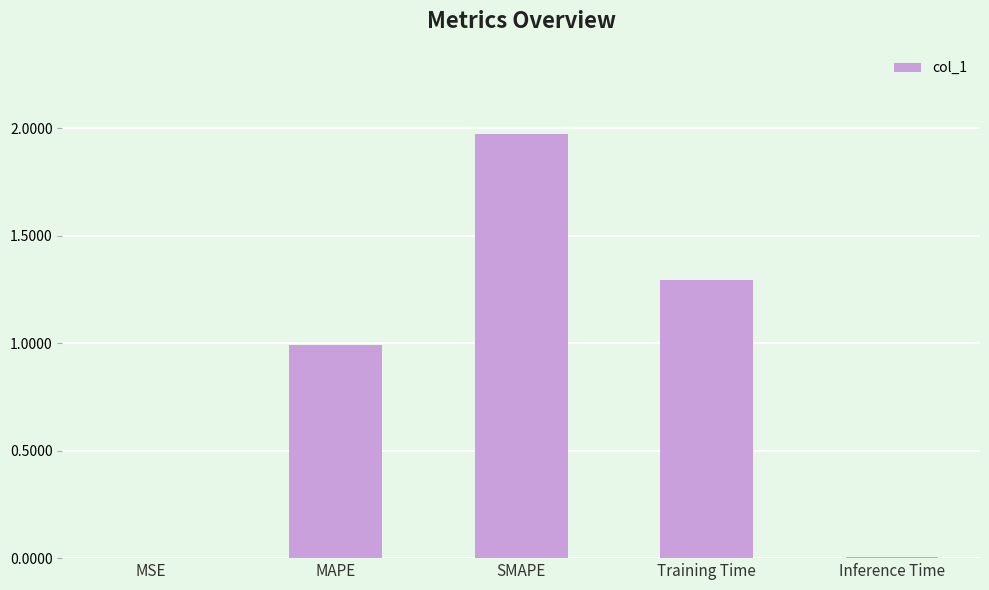

What is the sum of all values?

4.3